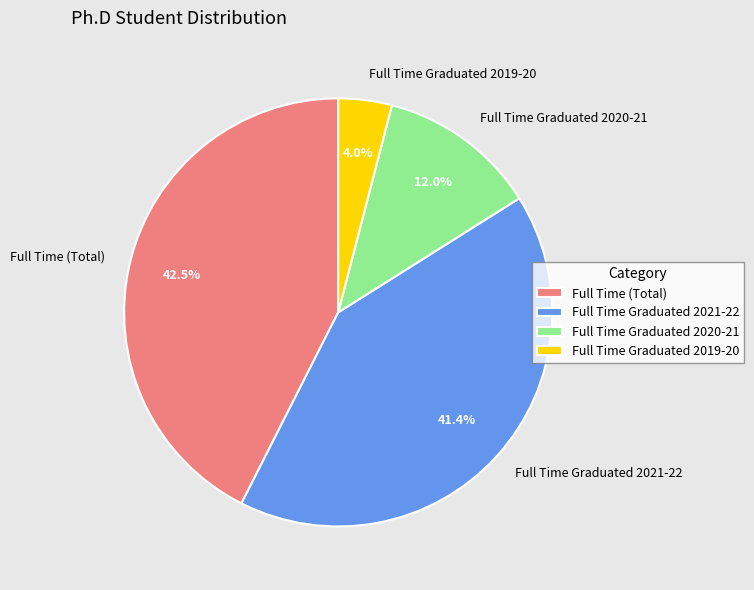

What is the ratio of the value at Full Time Graduated 2020-21 to the value at Full Time Graduated 2021-22?

0.3